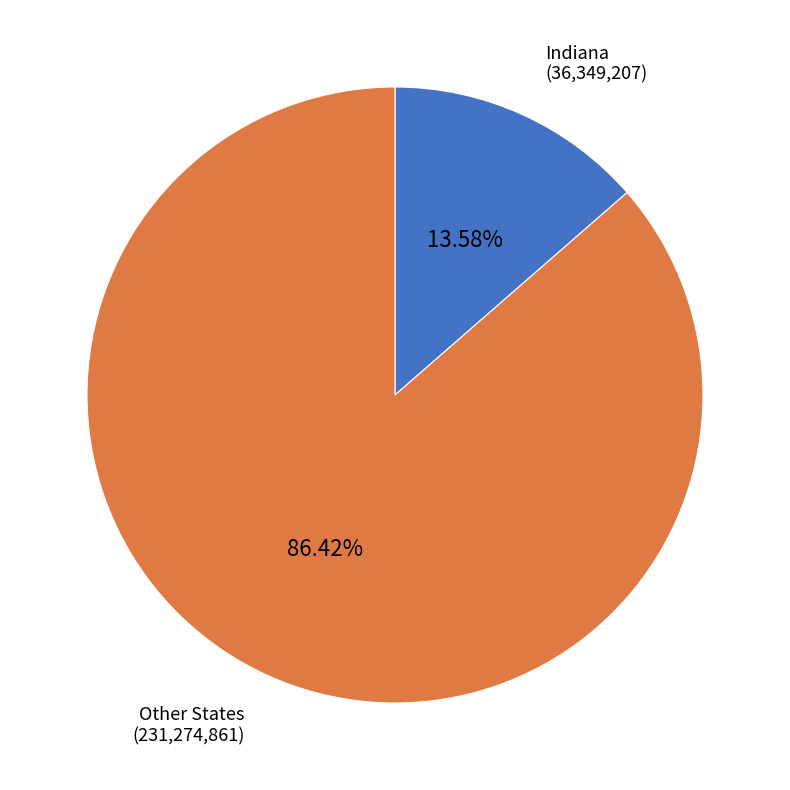

Is there any slice that represents more than half of the pie?

Yes